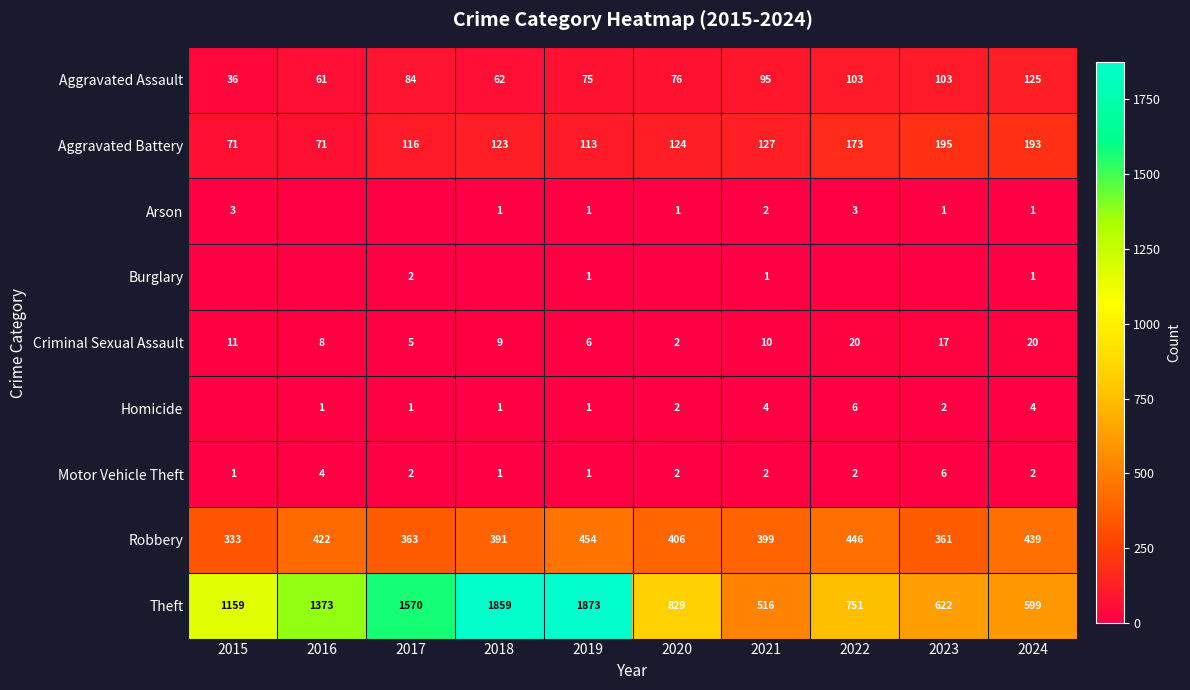

What is the difference between the Homicide values at 2019 and 2021?

3